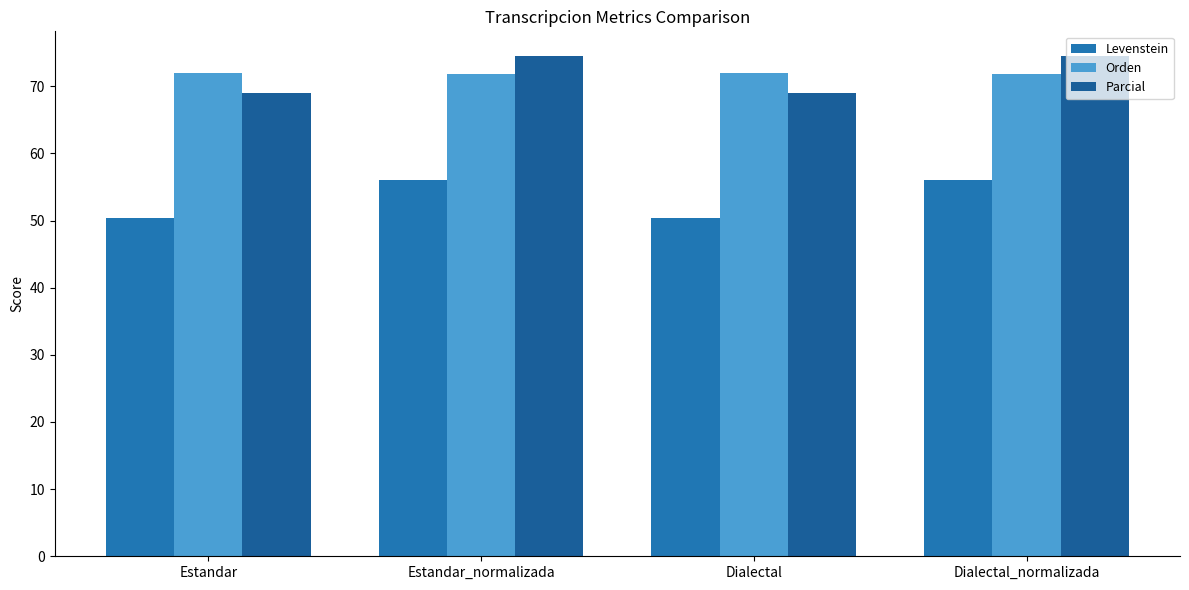

What is the value of the Parcial bar at the 3rd from the left?

69.0